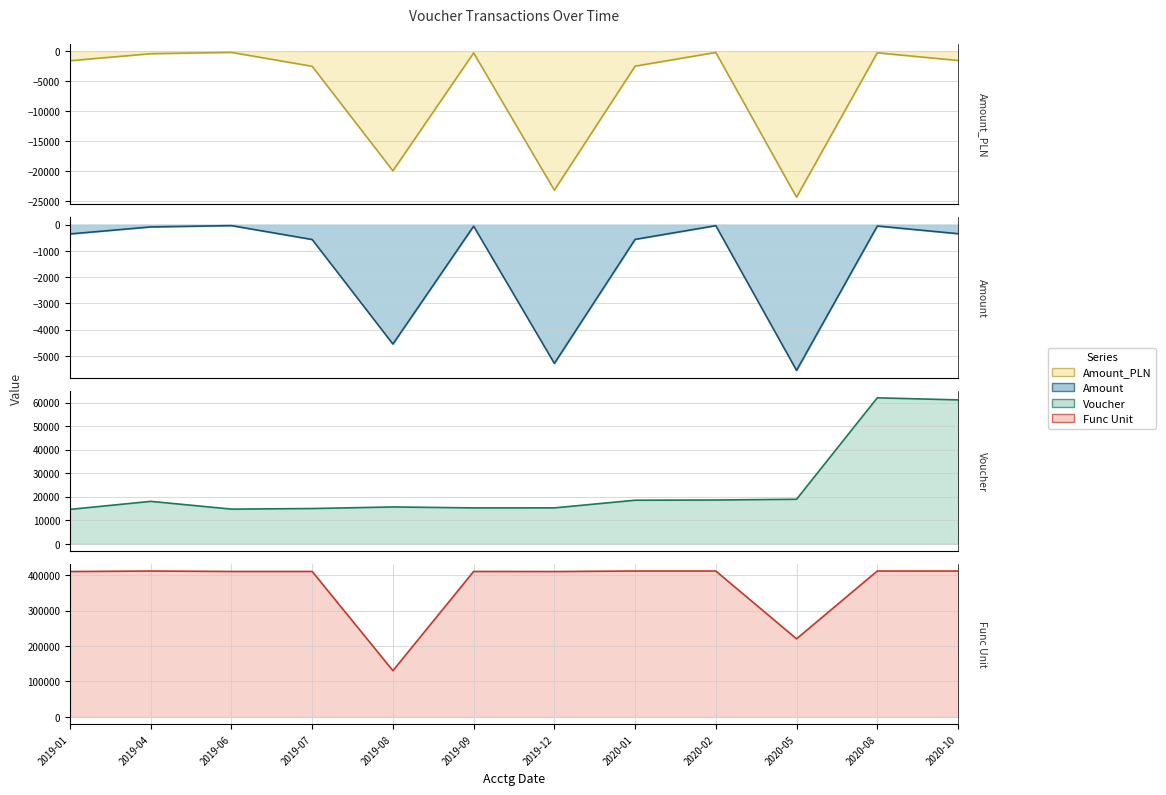

True or false: Amount has more than 2 points higher than both neighbors.

True